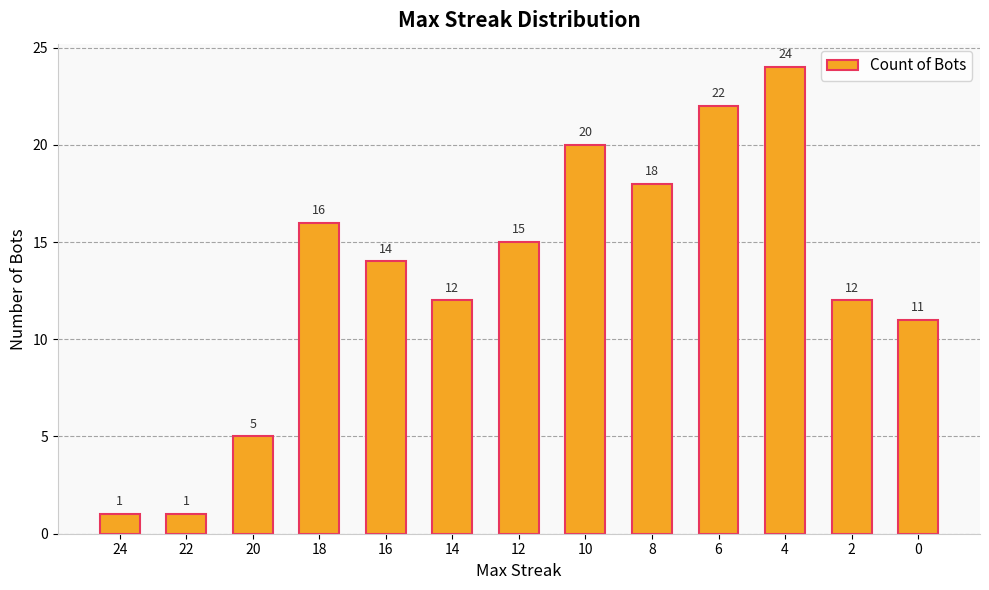

The chart shows a value of 17 at 14. True or false?

False